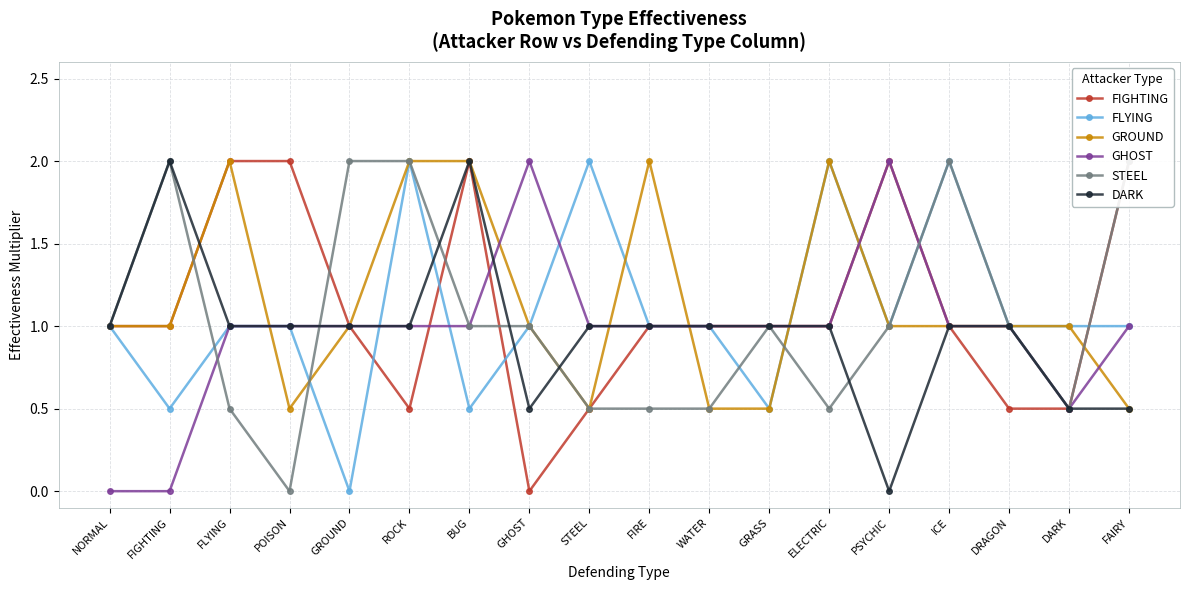

Rank the series by their maximum value, from highest to lowest.

FIGHTING, FLYING, GROUND, GHOST, STEEL, DARK